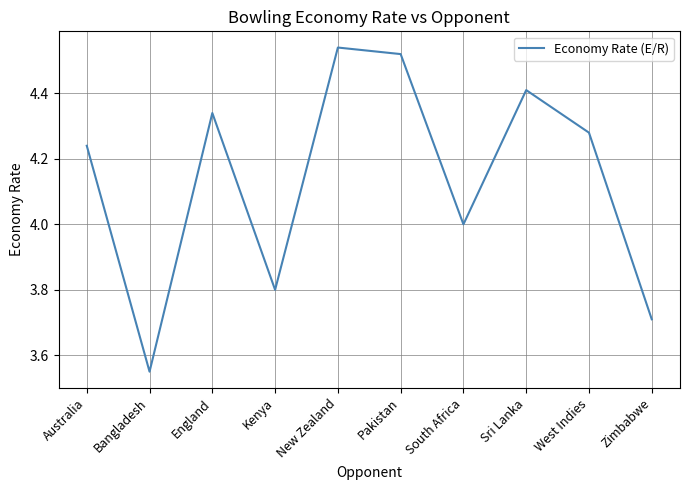

How many lines are shown in the chart?

1